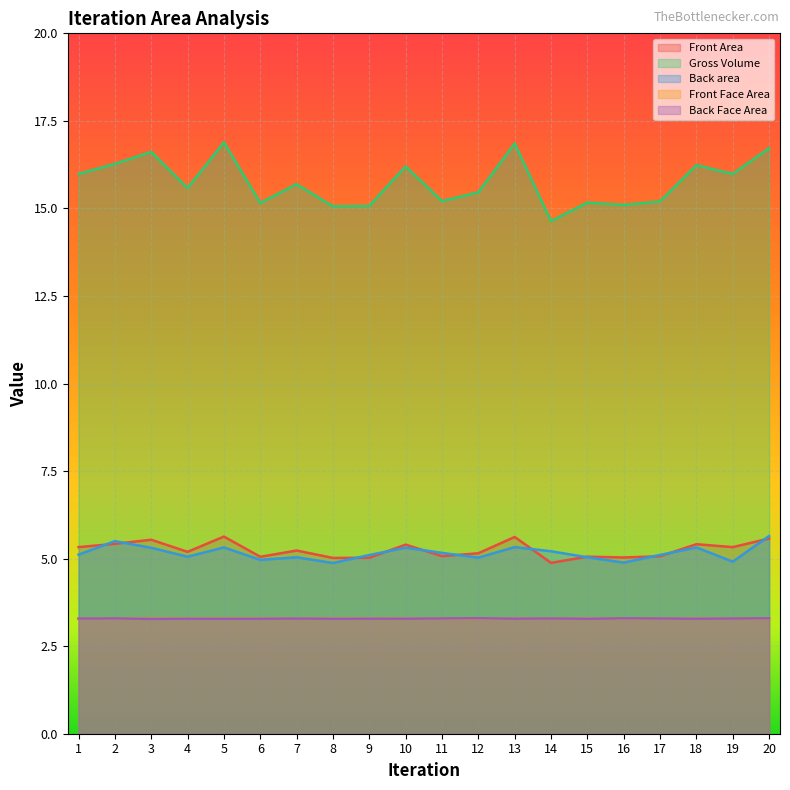

What value does the Back area series have at 12?

5.0